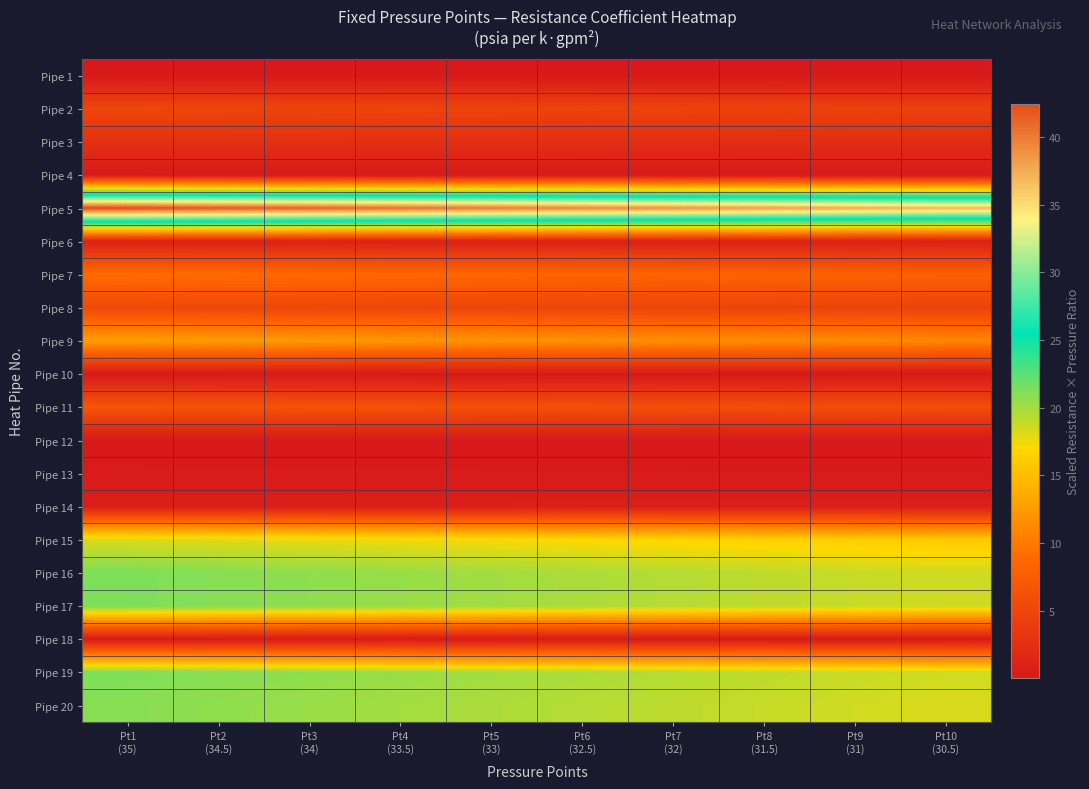

Reading left to right, transcribe all the data shown in this chart.

Pipe 1: Pt1
(35)=0.0	Pt2
(34.5)=0.0	Pt3
(34)=0.0	Pt4
(33.5)=0.0	Pt5
(33)=0.0	Pt6
(32.5)=0.0	Pt7
(32)=0.0	Pt8
(31.5)=0.0	Pt9
(31)=0.0	Pt10
(30.5)=0.0
Pipe 2: Pt1
(35)=5.0	Pt2
(34.5)=4.9	Pt3
(34)=4.9	Pt4
(33.5)=4.8	Pt5
(33)=4.7	Pt6
(32.5)=4.6	Pt7
(32)=4.6	Pt8
(31.5)=4.5	Pt9
(31)=4.4	Pt10
(30.5)=4.4
Pipe 3: Pt1
(35)=2.6	Pt2
(34.5)=2.6	Pt3
(34)=2.5	Pt4
(33.5)=2.5	Pt5
(33)=2.5	Pt6
(32.5)=2.4	Pt7
(32)=2.4	Pt8
(31.5)=2.4	Pt9
(31)=2.3	Pt10
(30.5)=2.3
Pipe 4: Pt1
(35)=0.0	Pt2
(34.5)=0.0	Pt3
(34)=0.0	Pt4
(33.5)=0.0	Pt5
(33)=0.0	Pt6
(32.5)=0.0	Pt7
(32)=0.0	Pt8
(31.5)=0.0	Pt9
(31)=0.0	Pt10
(30.5)=0.0
Pipe 5: Pt1
(35)=42.5	Pt2
(34.5)=41.9	Pt3
(34)=41.3	Pt4
(33.5)=40.7	Pt5
(33)=40.0	Pt6
(32.5)=39.4	Pt7
(32)=38.8	Pt8
(31.5)=38.2	Pt9
(31)=37.6	Pt10
(30.5)=37.0
Pipe 6: Pt1
(35)=0.9	Pt2
(34.5)=0.9	Pt3
(34)=0.9	Pt4
(33.5)=0.9	Pt5
(33)=0.9	Pt6
(32.5)=0.9	Pt7
(32)=0.9	Pt8
(31.5)=0.8	Pt9
(31)=0.8	Pt10
(30.5)=0.8
Pipe 7: Pt1
(35)=9.1	Pt2
(34.5)=9.0	Pt3
(34)=8.8	Pt4
(33.5)=8.7	Pt5
(33)=8.6	Pt6
(32.5)=8.4	Pt7
(32)=8.3	Pt8
(31.5)=8.2	Pt9
(31)=8.1	Pt10
(30.5)=7.9
Pipe 8: Pt1
(35)=5.3	Pt2
(34.5)=5.2	Pt3
(34)=5.1	Pt4
(33.5)=5.0	Pt5
(33)=5.0	Pt6
(32.5)=4.9	Pt7
(32)=4.8	Pt8
(31.5)=4.7	Pt9
(31)=4.7	Pt10
(30.5)=4.6
Pipe 9: Pt1
(35)=12.7	Pt2
(34.5)=12.5	Pt3
(34)=12.3	Pt4
(33.5)=12.2	Pt5
(33)=12.0	Pt6
(32.5)=11.8	Pt7
(32)=11.6	Pt8
(31.5)=11.4	Pt9
(31)=11.3	Pt10
(30.5)=11.1
Pipe 10: Pt1
(35)=0.1	Pt2
(34.5)=0.1	Pt3
(34)=0.1	Pt4
(33.5)=0.1	Pt5
(33)=0.1	Pt6
(32.5)=0.1	Pt7
(32)=0.1	Pt8
(31.5)=0.1	Pt9
(31)=0.1	Pt10
(30.5)=0.1
Pipe 11: Pt1
(35)=6.6	Pt2
(34.5)=6.5	Pt3
(34)=6.4	Pt4
(33.5)=6.3	Pt5
(33)=6.2	Pt6
(32.5)=6.1	Pt7
(32)=6.1	Pt8
(31.5)=6.0	Pt9
(31)=5.9	Pt10
(30.5)=5.8
Pipe 12: Pt1
(35)=0.1	Pt2
(34.5)=0.1	Pt3
(34)=0.1	Pt4
(33.5)=0.1	Pt5
(33)=0.1	Pt6
(32.5)=0.1	Pt7
(32)=0.1	Pt8
(31.5)=0.1	Pt9
(31)=0.1	Pt10
(30.5)=0.1
Pipe 13: Pt1
(35)=0.2	Pt2
(34.5)=0.2	Pt3
(34)=0.2	Pt4
(33.5)=0.2	Pt5
(33)=0.2	Pt6
(32.5)=0.2	Pt7
(32)=0.2	Pt8
(31.5)=0.2	Pt9
(31)=0.2	Pt10
(30.5)=0.2
Pipe 14: Pt1
(35)=0.7	Pt2
(34.5)=0.7	Pt3
(34)=0.7	Pt4
(33.5)=0.7	Pt5
(33)=0.7	Pt6
(32.5)=0.7	Pt7
(32)=0.6	Pt8
(31.5)=0.6	Pt9
(31)=0.6	Pt10
(30.5)=0.6
Pipe 15: Pt1
(35)=18.3	Pt2
(34.5)=18.0	Pt3
(34)=17.8	Pt4
(33.5)=17.5	Pt5
(33)=17.2	Pt6
(32.5)=17.0	Pt7
(32)=16.7	Pt8
(31.5)=16.5	Pt9
(31)=16.2	Pt10
(30.5)=15.9
Pipe 16: Pt1
(35)=21.4	Pt2
(34.5)=21.0	Pt3
(34)=20.7	Pt4
(33.5)=20.4	Pt5
(33)=20.1	Pt6
(32.5)=19.8	Pt7
(32)=19.5	Pt8
(31.5)=19.2	Pt9
(31)=18.9	Pt10
(30.5)=18.6
Pipe 17: Pt1
(35)=21.4	Pt2
(34.5)=21.0	Pt3
(34)=20.7	Pt4
(33.5)=20.4	Pt5
(33)=20.1	Pt6
(32.5)=19.8	Pt7
(32)=19.5	Pt8
(31.5)=19.2	Pt9
(31)=18.9	Pt10
(30.5)=18.6
Pipe 18: Pt1
(35)=0.1	Pt2
(34.5)=0.1	Pt3
(34)=0.1	Pt4
(33.5)=0.1	Pt5
(33)=0.1	Pt6
(32.5)=0.1	Pt7
(32)=0.1	Pt8
(31.5)=0.1	Pt9
(31)=0.1	Pt10
(30.5)=0.1
Pipe 19: Pt1
(35)=21.4	Pt2
(34.5)=21.0	Pt3
(34)=20.7	Pt4
(33.5)=20.4	Pt5
(33)=20.1	Pt6
(32.5)=19.8	Pt7
(32)=19.5	Pt8
(31.5)=19.2	Pt9
(31)=18.9	Pt10
(30.5)=18.6
Pipe 20: Pt1
(35)=21.0	Pt2
(34.5)=20.7	Pt3
(34)=20.4	Pt4
(33.5)=20.1	Pt5
(33)=19.8	Pt6
(32.5)=19.5	Pt7
(32)=19.2	Pt8
(31.5)=18.9	Pt9
(31)=18.6	Pt10
(30.5)=18.3